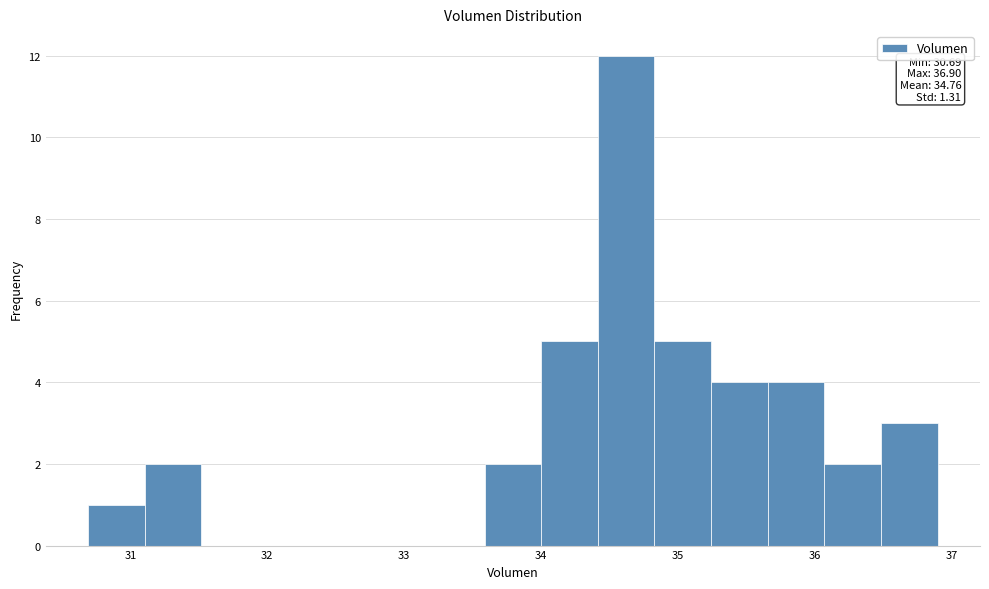

Over which range of the x-axis is the bar tallest?

34.4 to 34.8